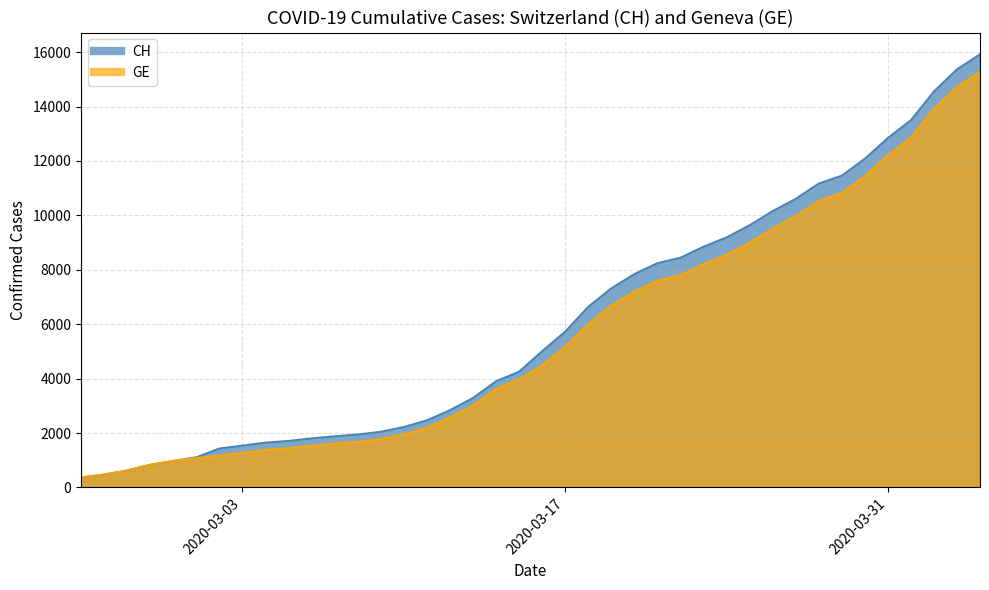

Between 2020-03-02 and 2020-03-20, which series saw the biggest shift?

CH